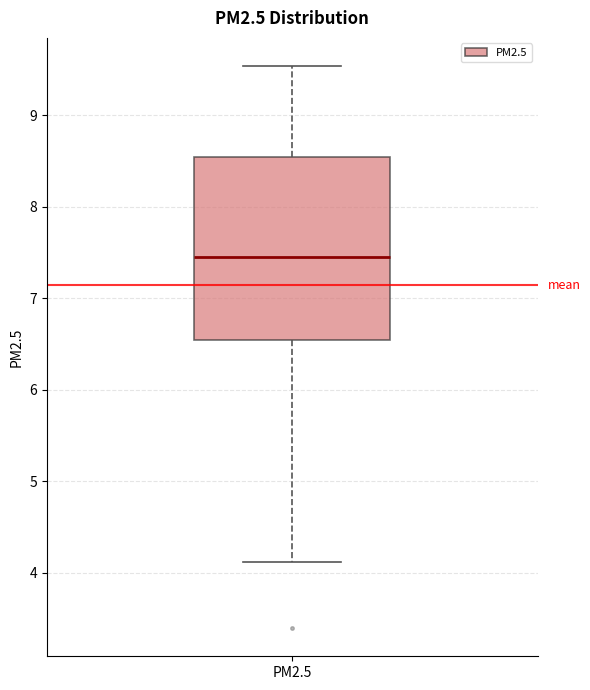

Transcribe this box plot: give where the median line is, the range the box spans, and where the two whiskers end, as read against the y-axis. The values are not printed on the chart, so give them approximately, as read against the axis.

median 7.4, box 6.5 to 8.5, whiskers 4.1 to 9.5